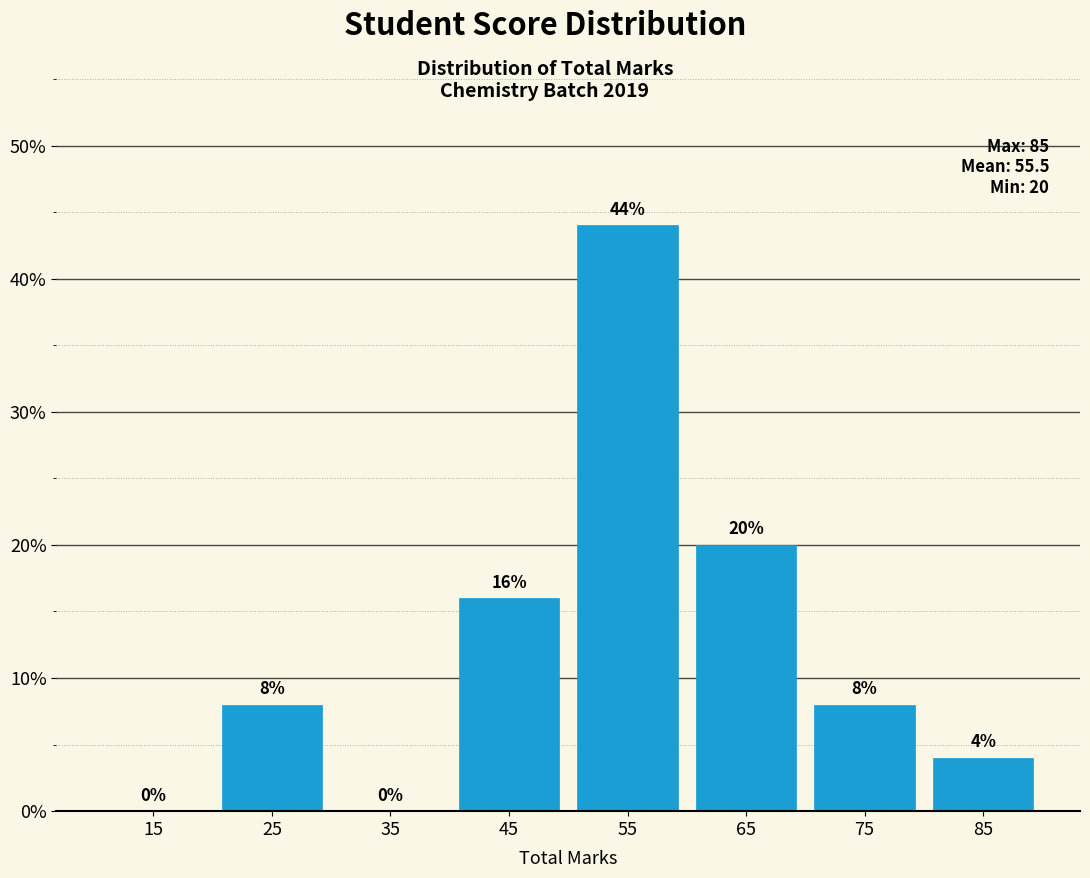

Reading left to right, transcribe this chart: for each bar, give the range it covers on the x-axis and its height.

10 to 20: 0
20 to 30: 8
30 to 40: 0
40 to 50: 16
50 to 60: 44
60 to 70: 20
70 to 80: 8
80 to 90: 4